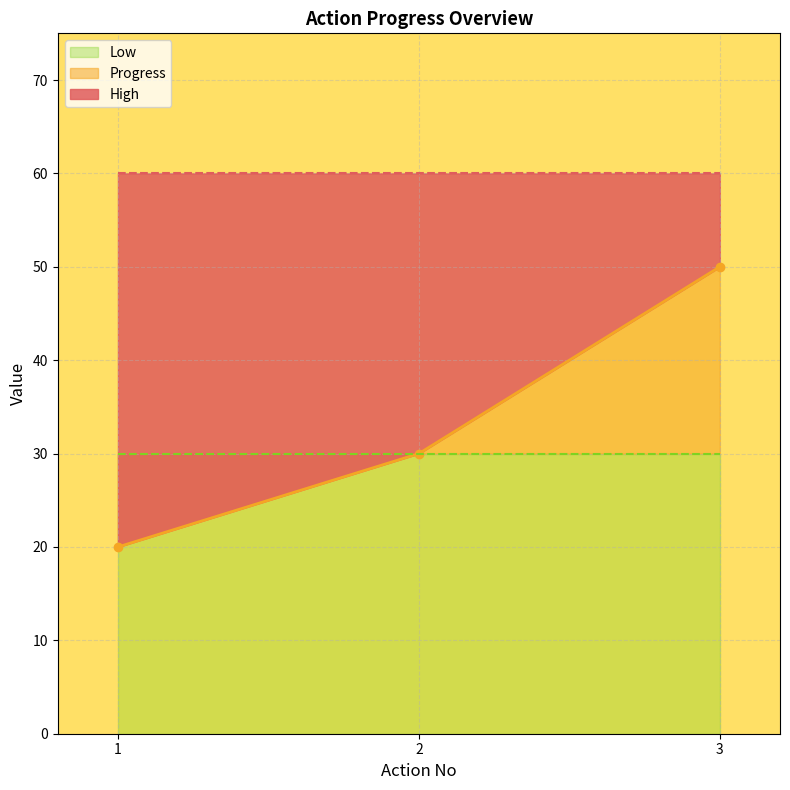

At which label does High reach its peak?

1